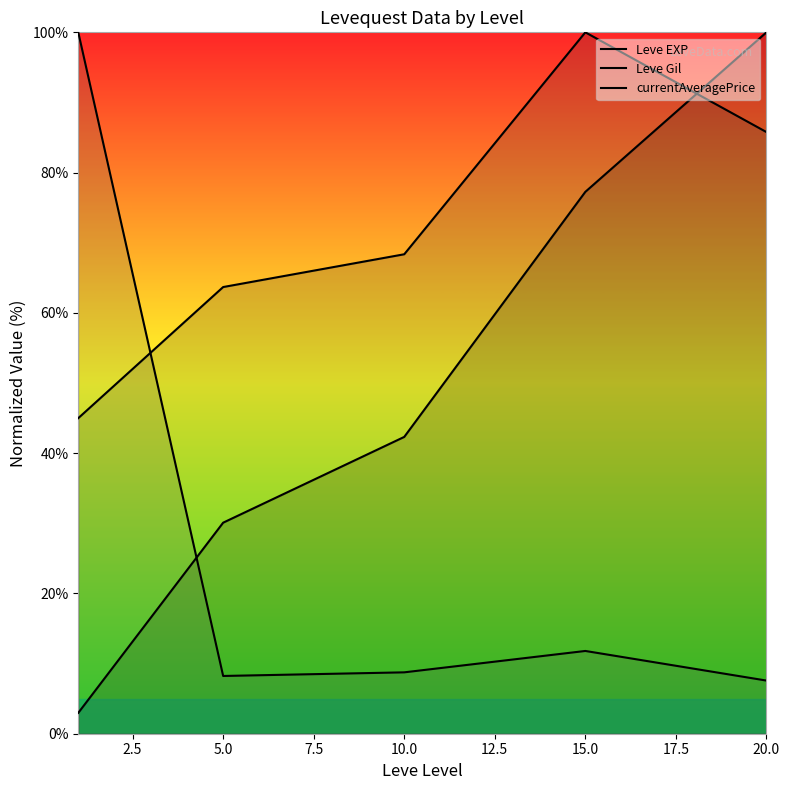

Count the number of data series in this chart.

3